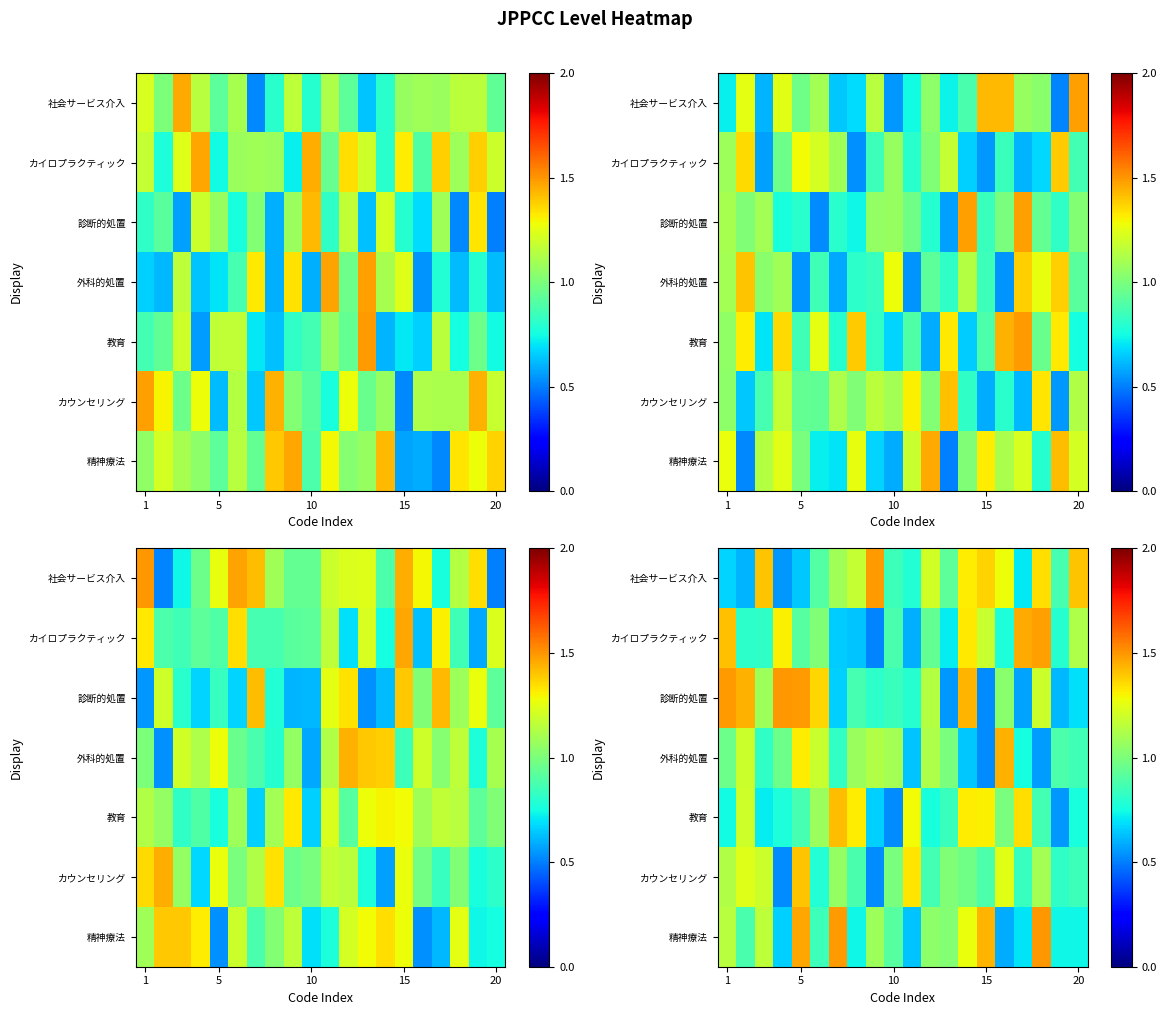

Between 17 and 18, which is larger?

17